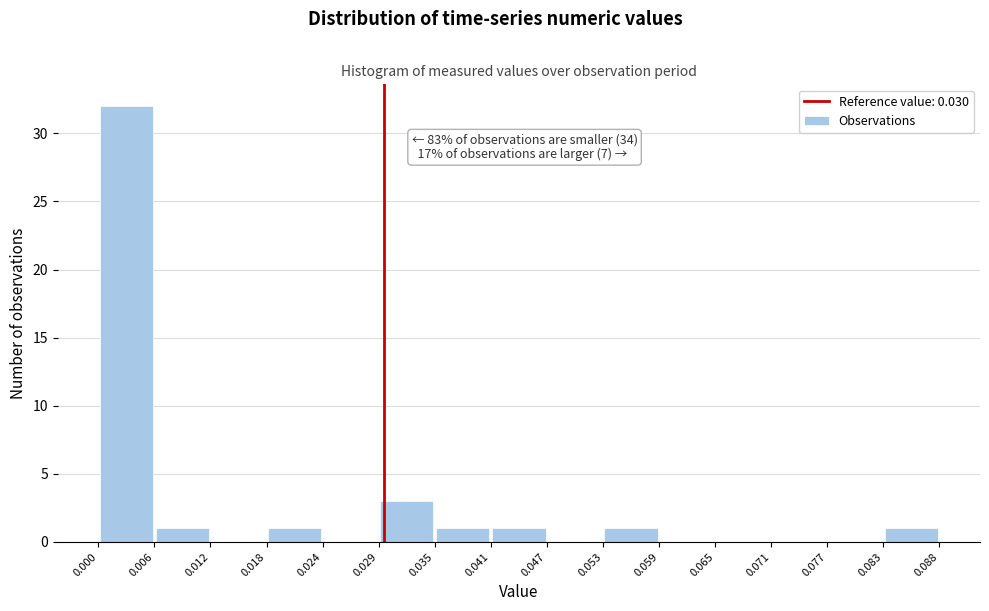

Which range on the x-axis has the tallest bar?

0.000 to 0.006